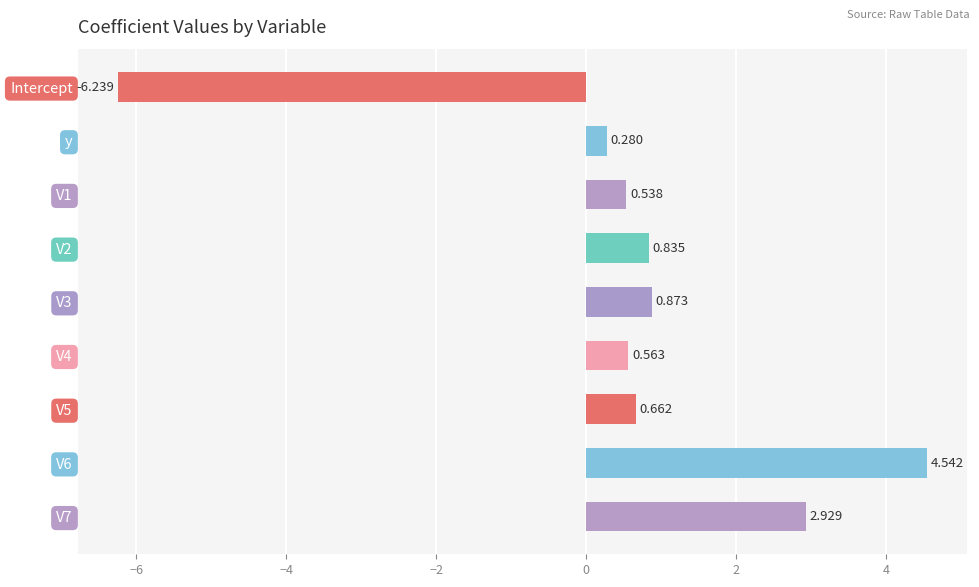

How many values are below zero?

1